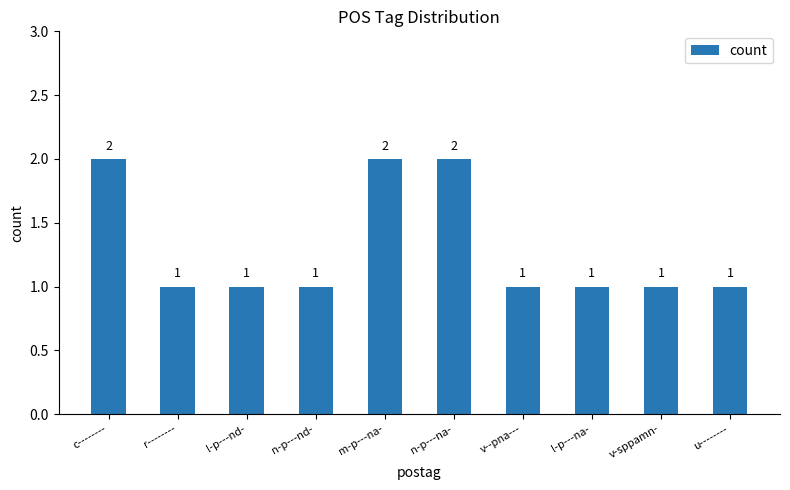

What is the difference between the maximum and second lowest values?

1